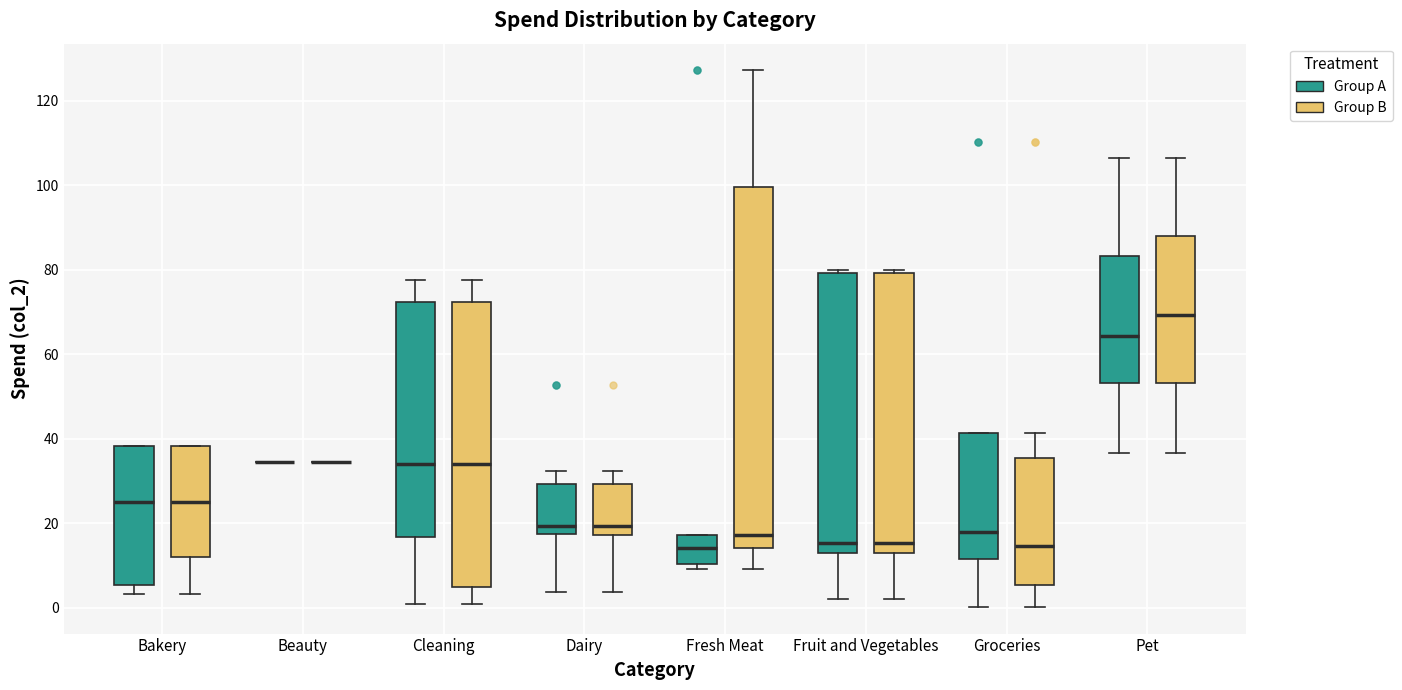

Reading left to right, transcribe this box plot: for each box, give where its median line is, the range the box spans, and where its two whiskers end, as read against the y-axis. The values are not printed on the chart, so give them approximately, as read against the axis.

Bakery (Group A): median 26, box 6 to 38, whiskers 4 to 38
Bakery (Group B): median 26, box 12 to 38, whiskers 4 to 38
Beauty (Group A): box collapsed to a line at 34, whiskers 34 to 34
Beauty (Group B): box collapsed to a line at 34, whiskers 34 to 34
Cleaning (Group A): median 34, box 16 to 72, whiskers 0 to 78
Cleaning (Group B): median 34, box 6 to 72, whiskers 0 to 78
Dairy (Group A): median 20, box 18 to 30, whiskers 4 to 32
Dairy (Group B): median 20, box 18 to 30, whiskers 4 to 32
Fresh Meat (Group A): median 14, box 10 to 18, whiskers 10 (just below the box's lower edge) to 18
Fresh Meat (Group B): median 18, box 14 to 100, whiskers 10 to 128
Fruit and Vegetables (Group A): median 16, box 12 to 80, whiskers 2 to 80 (just above the box's upper edge)
Fruit and Vegetables (Group B): median 16, box 12 to 80, whiskers 2 to 80 (just above the box's upper edge)
Groceries (Group A): median 18, box 12 to 42, whiskers 0 to 42
Groceries (Group B): median 14, box 6 to 36, whiskers 0 to 42
Pet (Group A): median 64, box 54 to 84, whiskers 36 to 106
Pet (Group B): median 70, box 54 to 88, whiskers 36 to 106